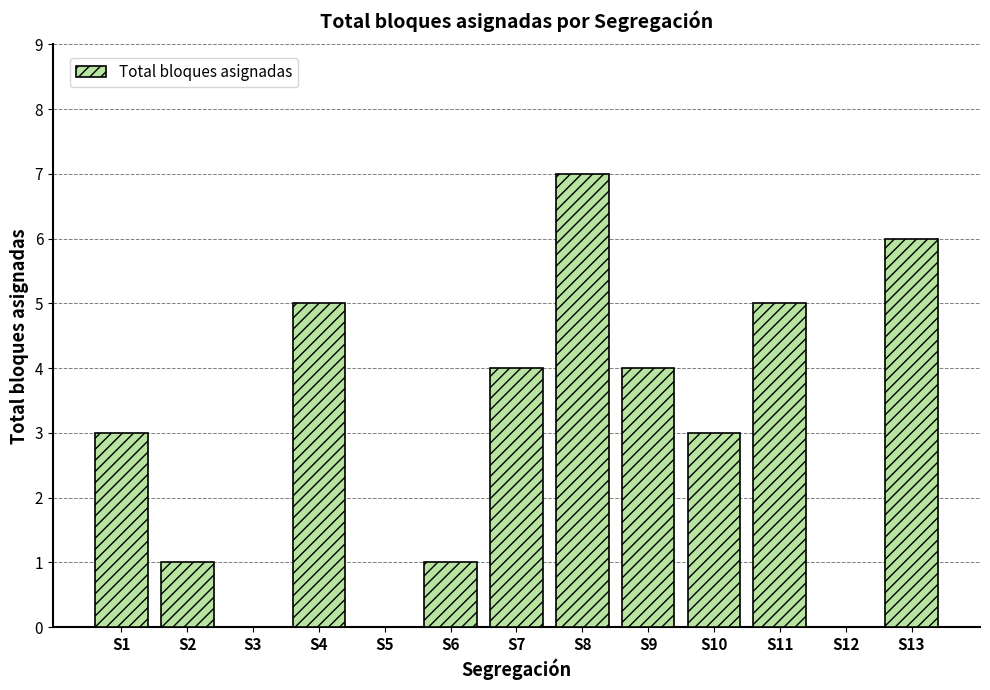

What is the maximum value shown in the chart?

7